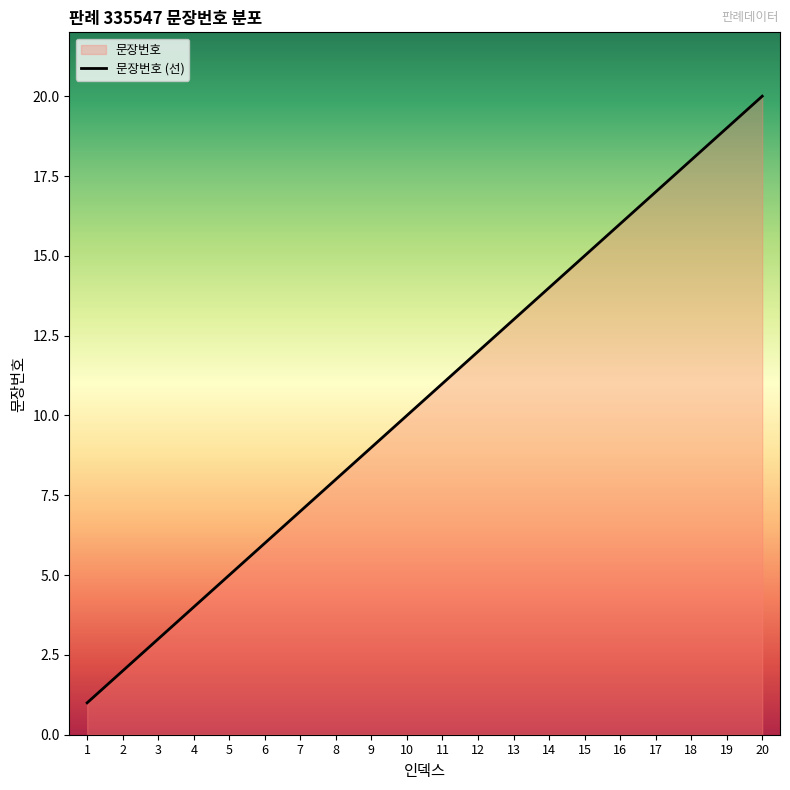

The value at 18 is 24. True or false?

False